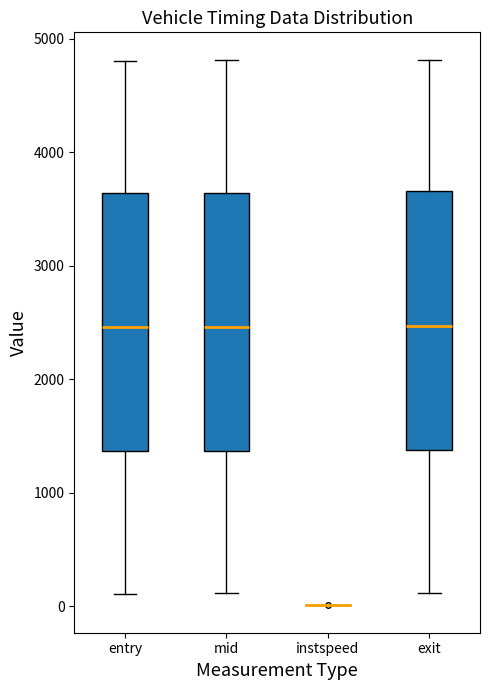

Reading left to right, read every box against the y-axis: the position of its median line, the range the box covers, and the ends of its whiskers. The values are not printed on the chart, so give them approximately, as read against the axis.

entry: median 2500, box 1400 to 3600, whiskers 100 to 4800
mid: median 2500, box 1400 to 3600, whiskers 100 to 4800
instspeed: box collapsed to a line at 0, whiskers 0 to 0
exit: median 2500, box 1400 to 3700, whiskers 100 to 4800